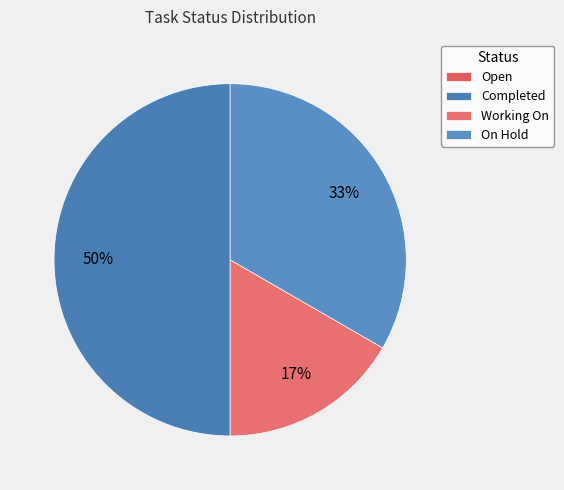

What is the largest slice in the pie chart?

Completed